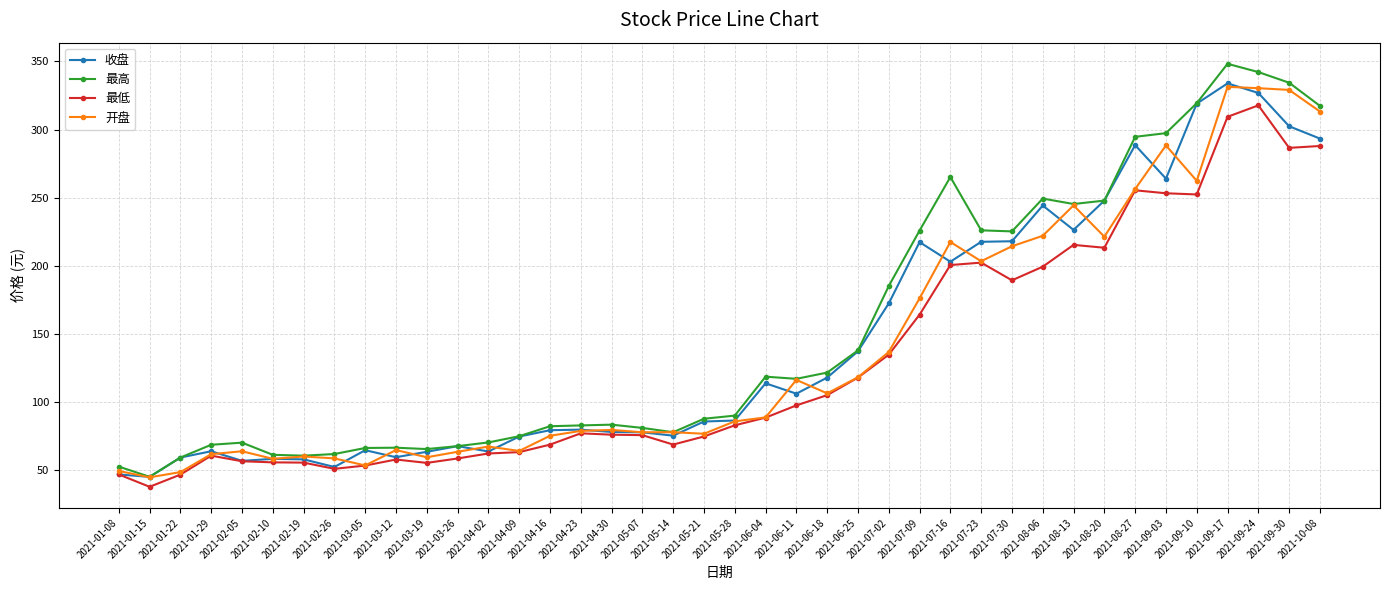

In 最低, how many points are lower than both neighbors (excluding endpoints)?

8